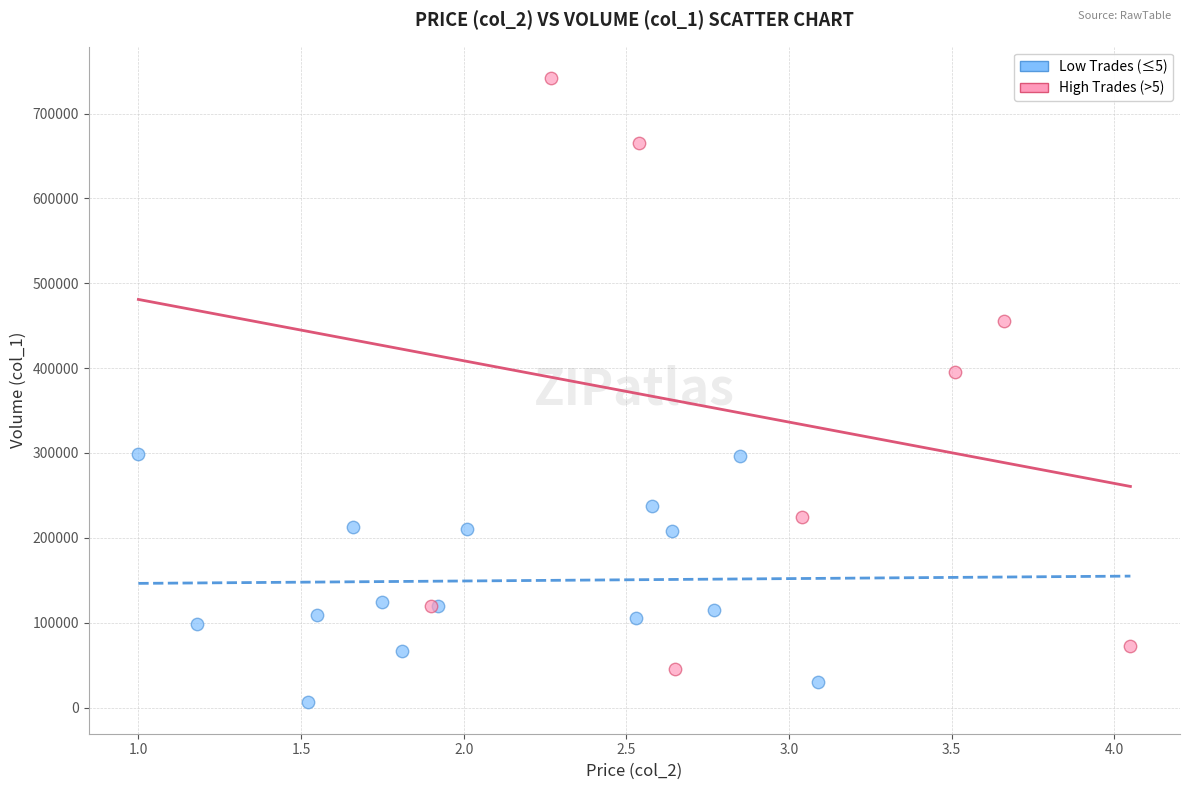

Which series contains the lowest Y value?

Low Trades (≤5)